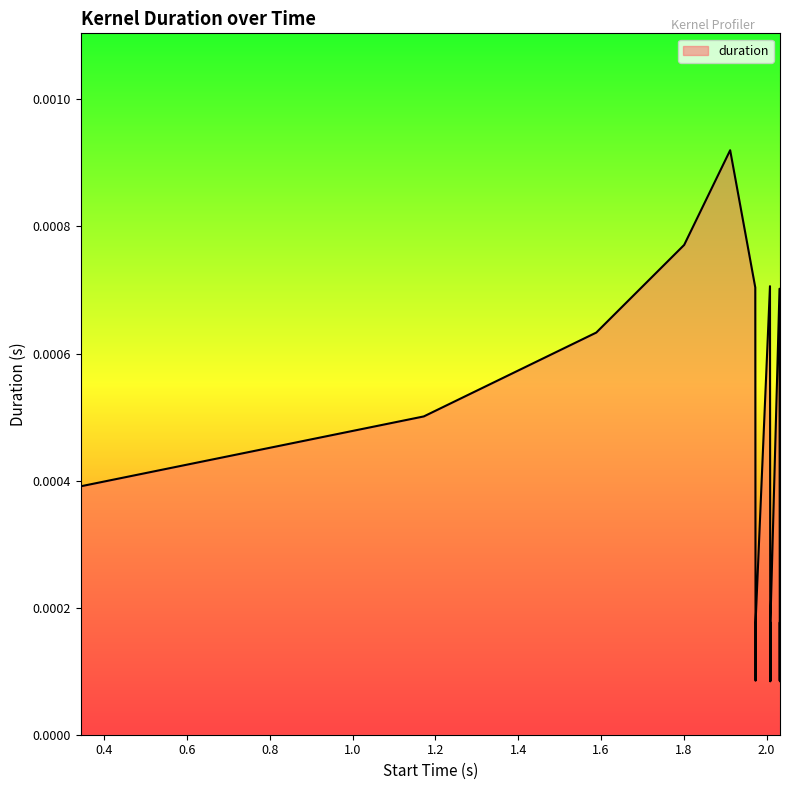

Rank the categories by value from lowest to highest.

2.008992, 2.032335, 2.032422, 1.973459, 2.00926, 2.009347, 2.032066, 1.973548, 2.009079, 2.032153, 2.009436, 2.032509, 0.342649, 1.171787, 1.588563, 2.03136, 1.972751, 2.008284, 1.801, 1.912072